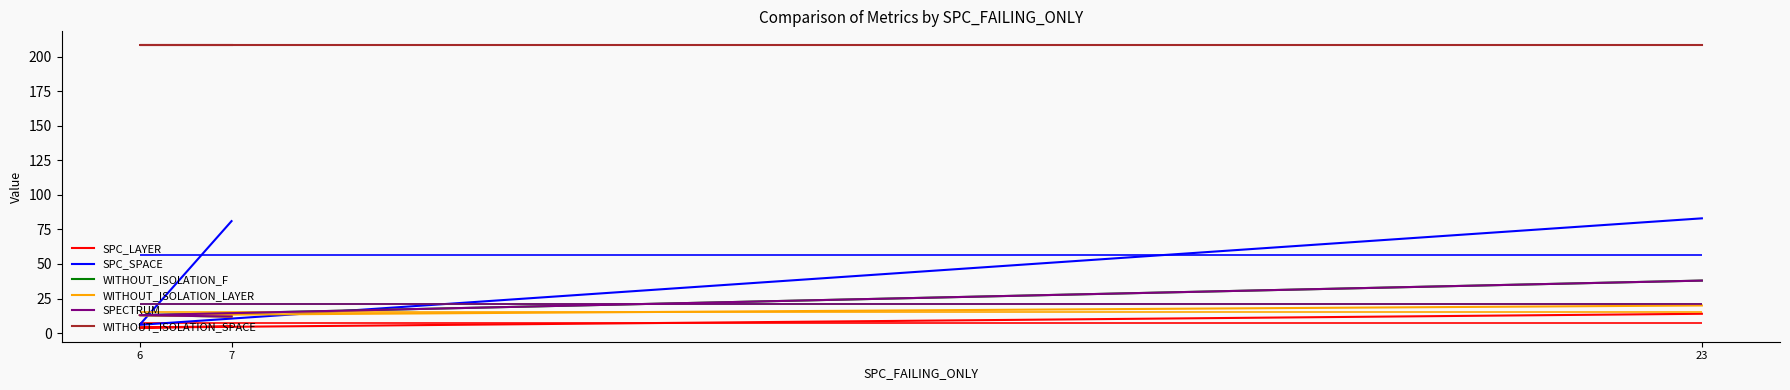

Which series has the widest spread of values?

SPC_SPACE